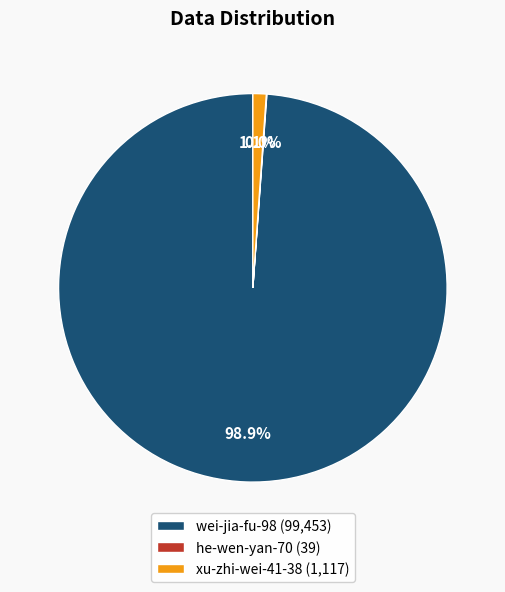

To the nearest percent, what is the average slice percentage?

33%